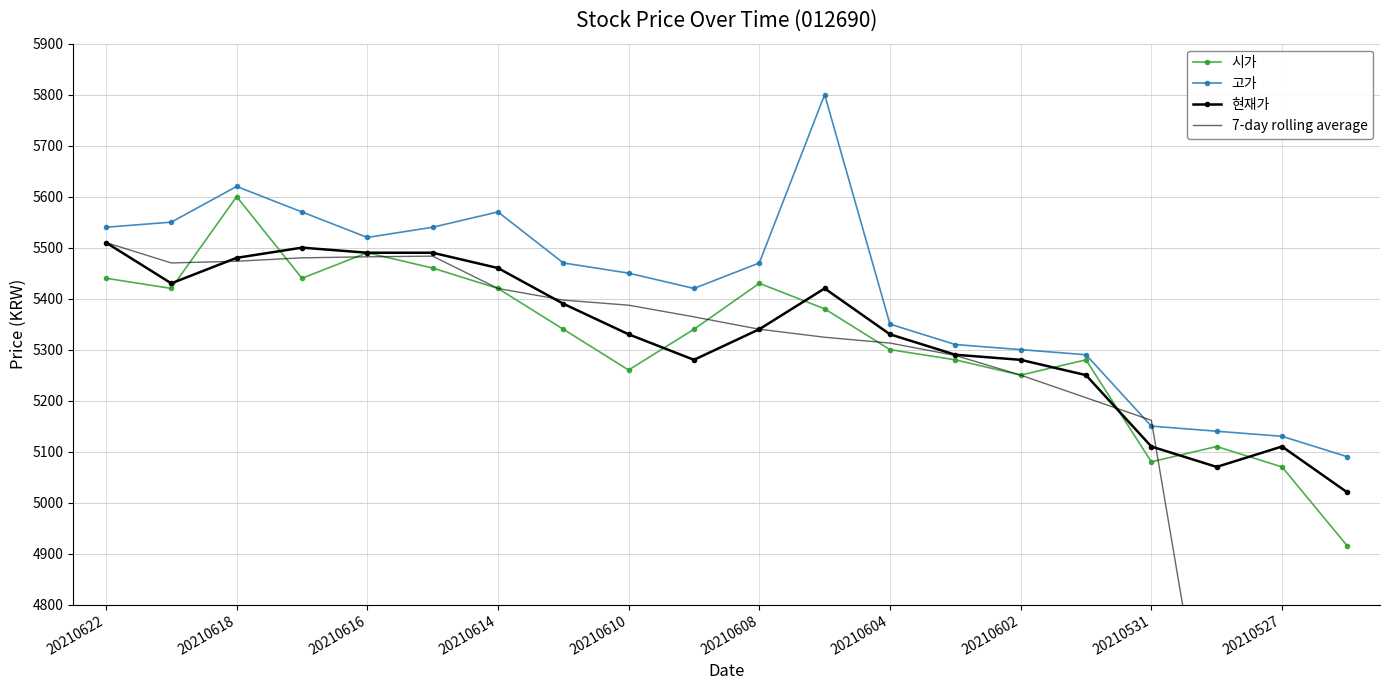

The 시가 series shows 1927.4 at 20210531. True or false?

False